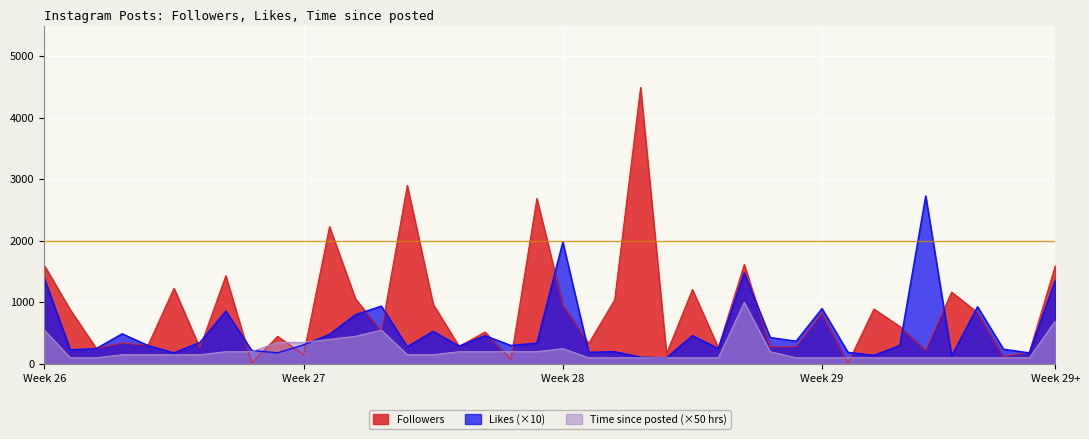

True or false: Time since posted (hours) and Likes cross at least once.

True